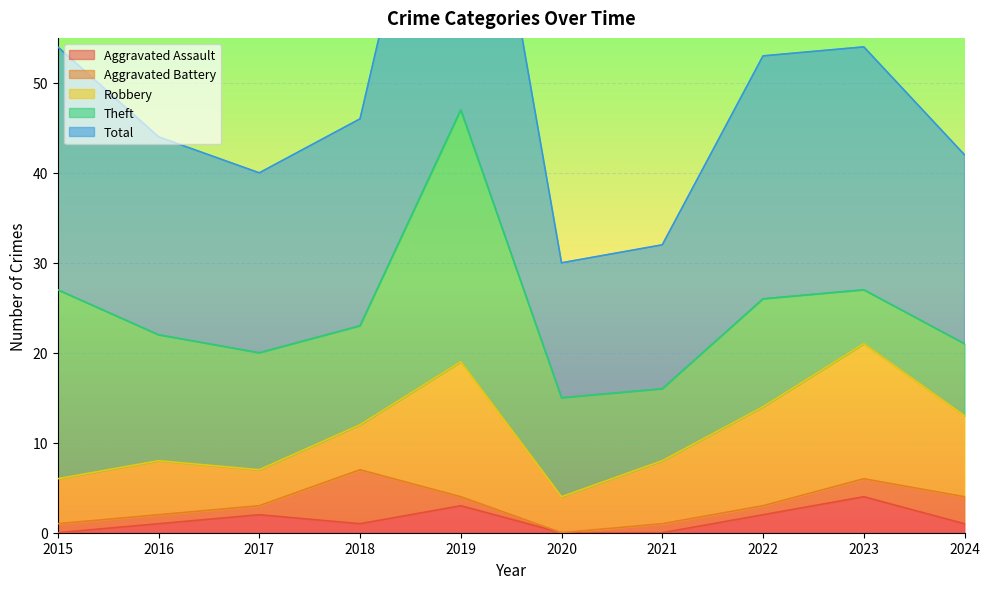

Is it true that Aggravated Assault equals 0 at 2021?

True